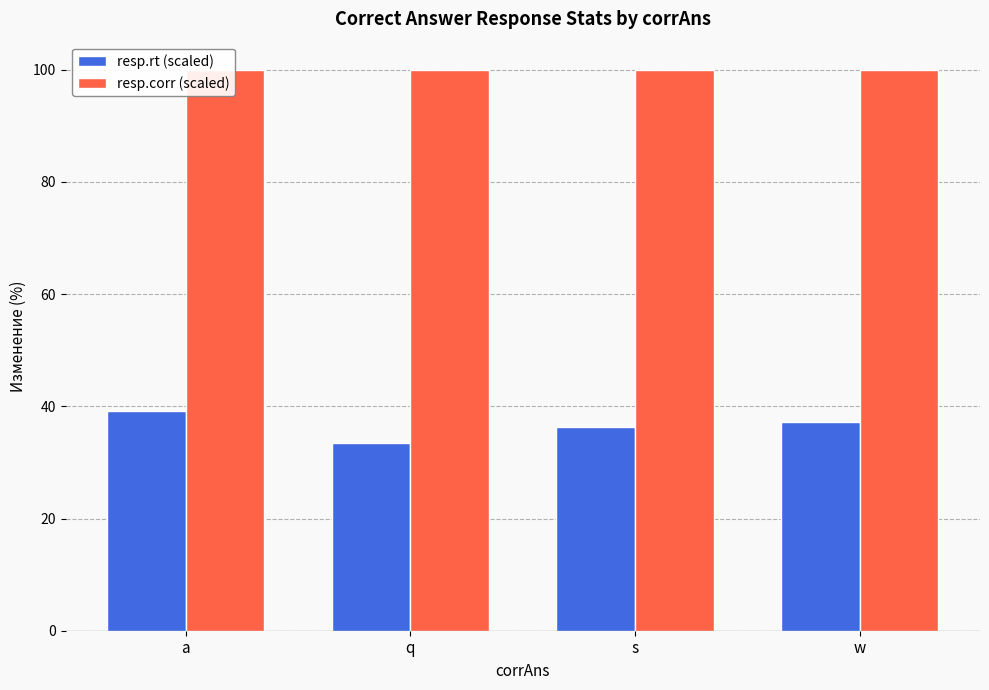

What is the label of the 2nd bar from the right?

s